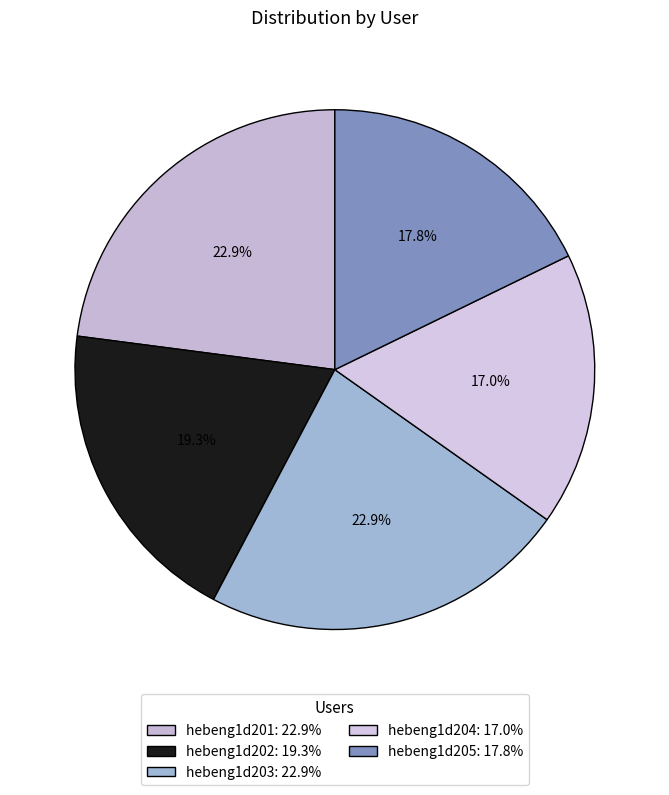

How many segments does this pie chart have?

5